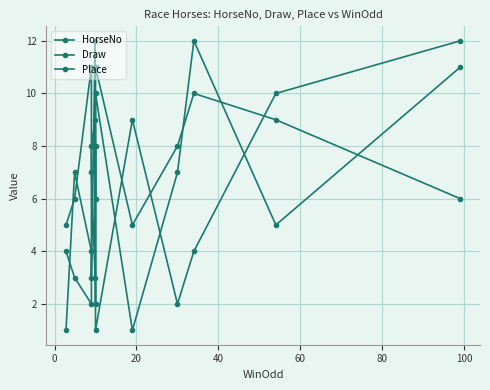

What is the total value across all series at 20?

17